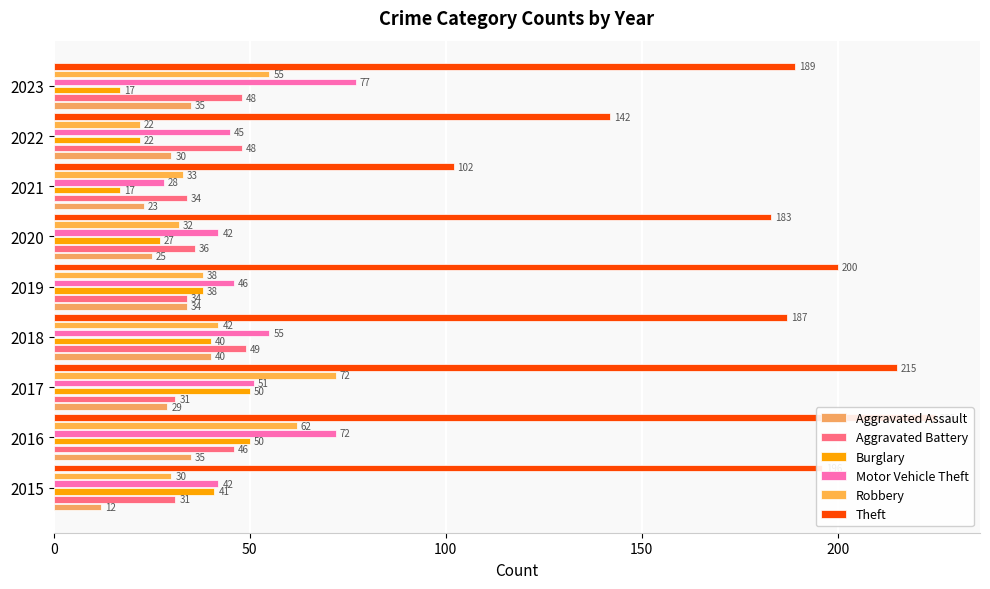

Between 2019 and 2022, which series saw the biggest shift?

Theft